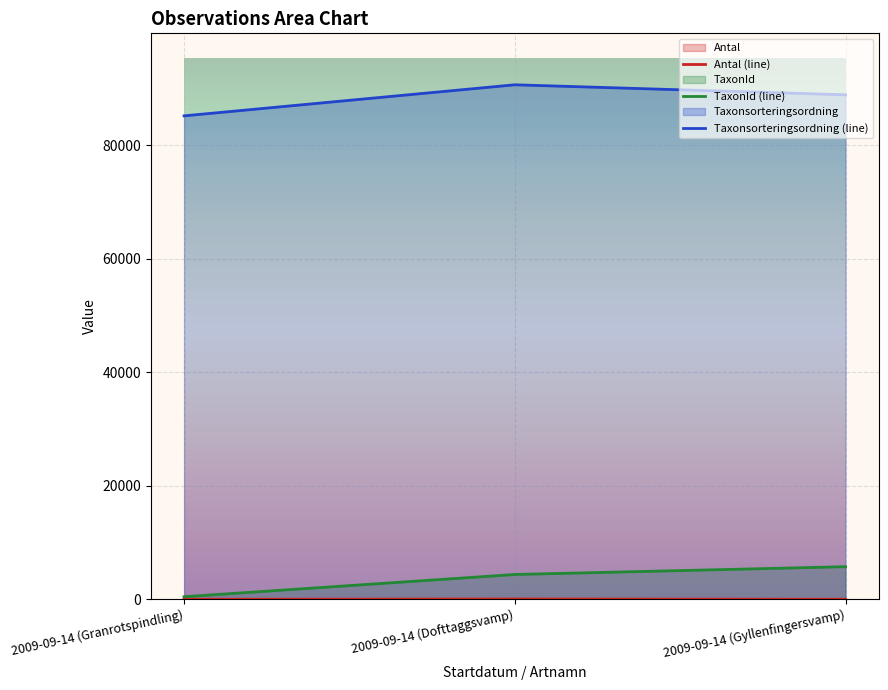

Which has a higher value, 2009-09-14 (Granrotspindling) or 2009-09-14 (Dofttaggsvamp)?

2009-09-14 (Dofttaggsvamp)